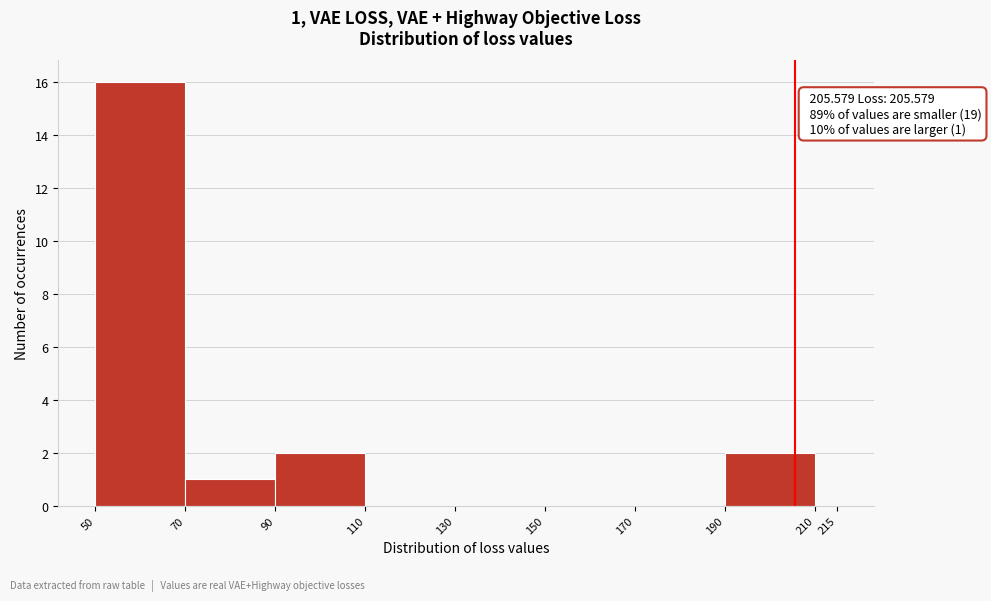

Over which range of the x-axis is the bar tallest?

50 to 70